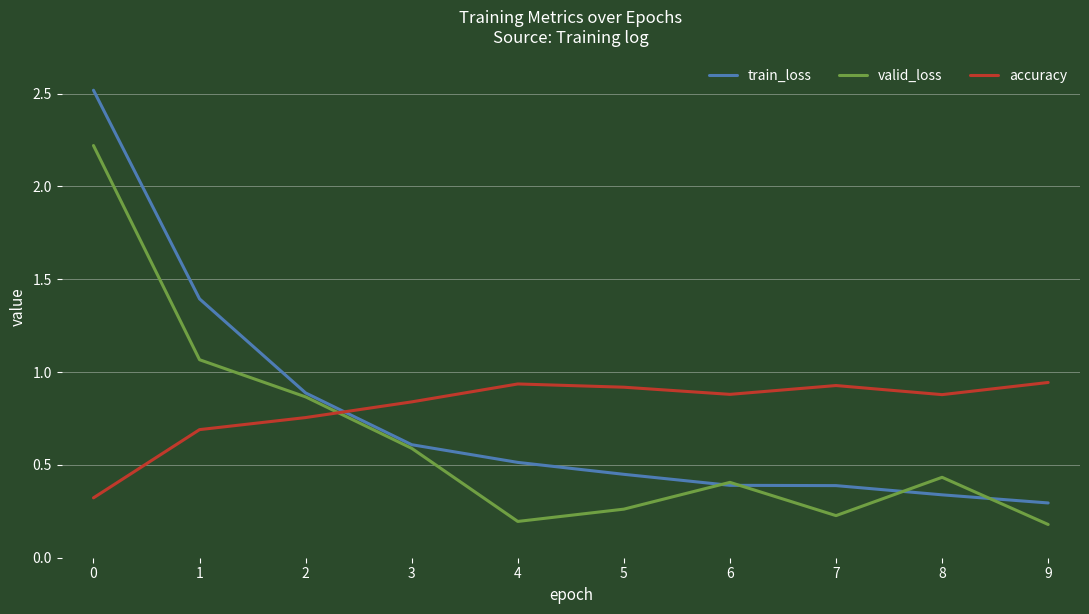

Is the value of valid_loss at 8 greater than the value of accuracy at 8?

No